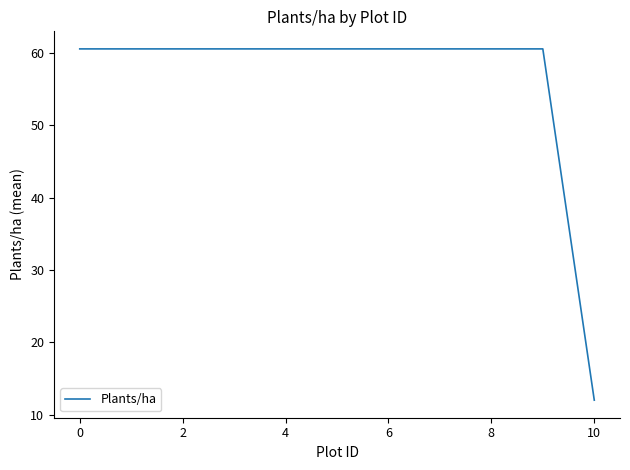

What is the greatest value displayed?

60.6